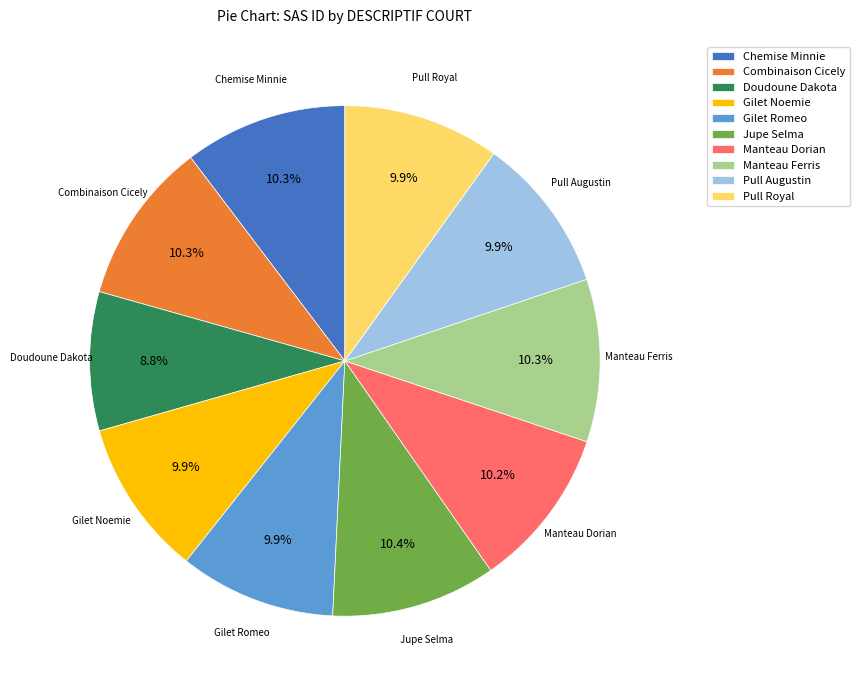

Is there a majority slice in this chart?

No